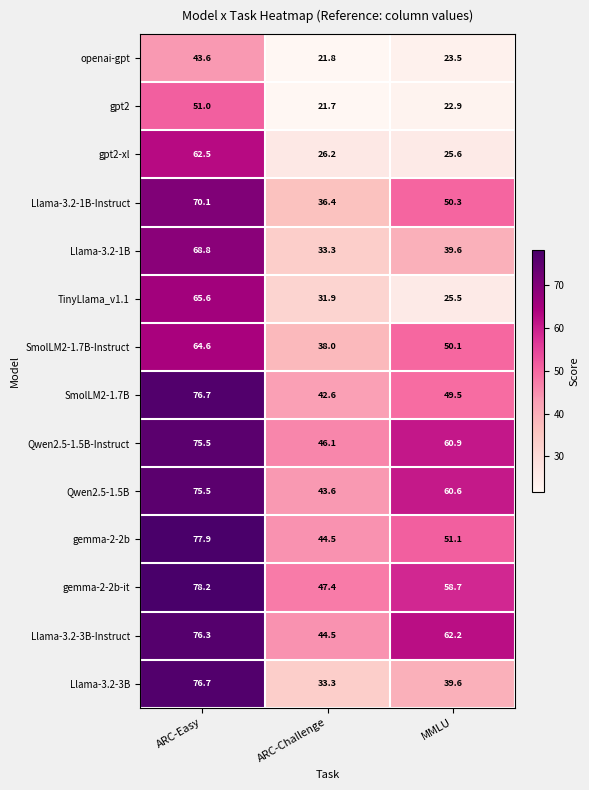

Rank the categories by Llama-3.2-3B value from highest to lowest.

ARC-Easy, MMLU, ARC-Challenge